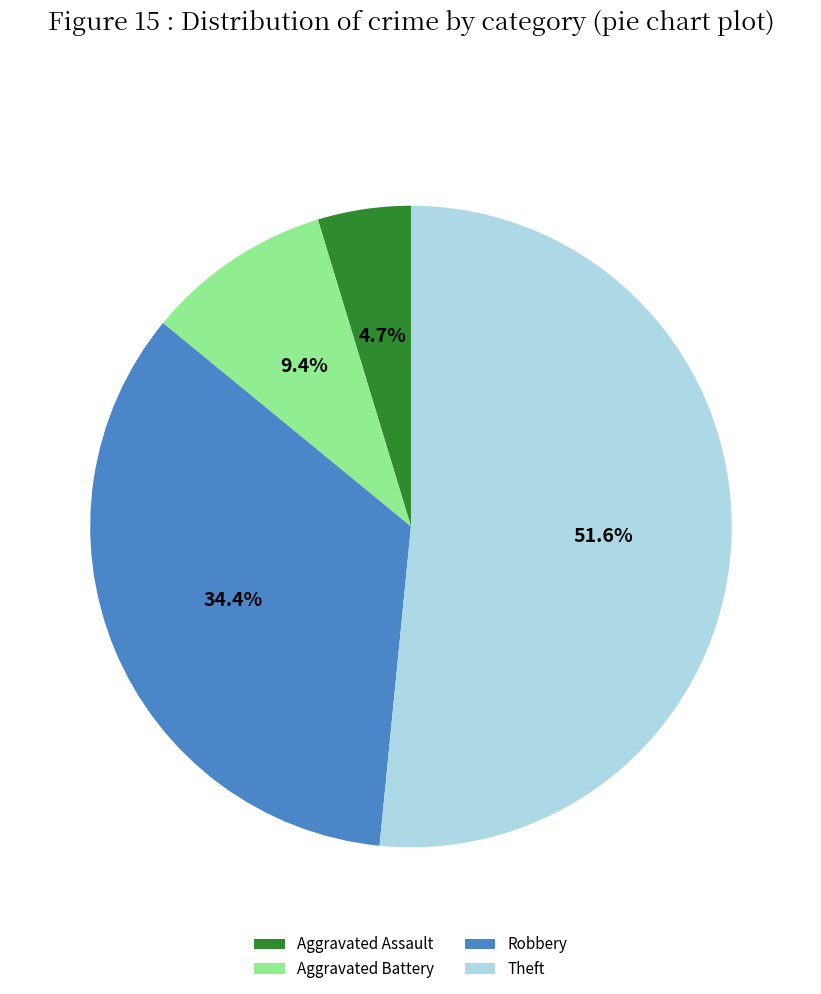

To the nearest percent, what is the average slice percentage?

25%